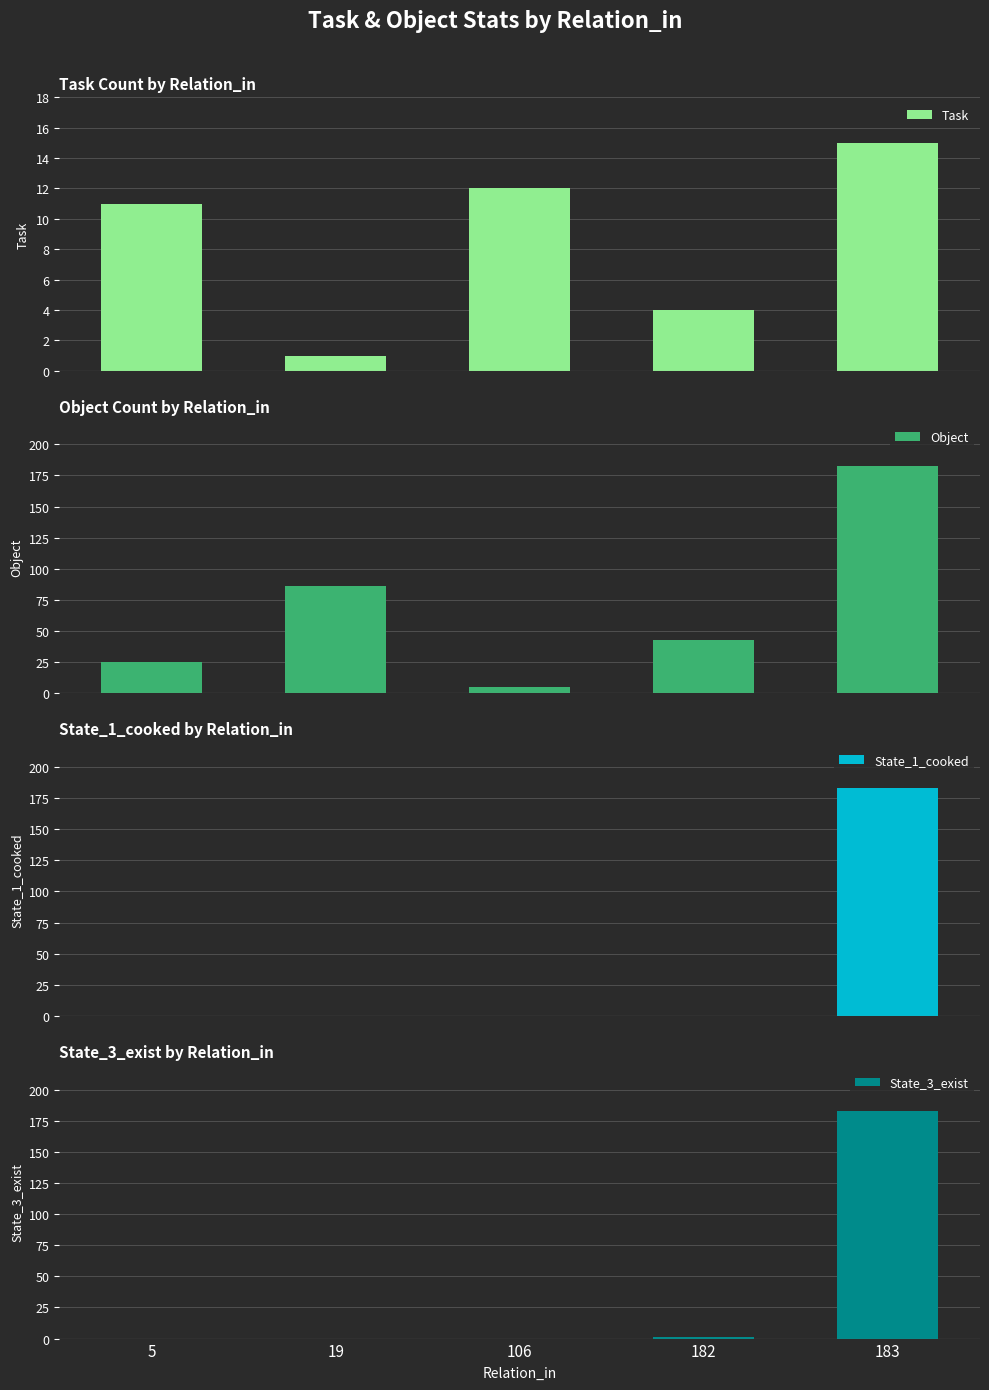

Rank the categories by State_3_exist value from lowest to highest.

5, 19, 106, 182, 183